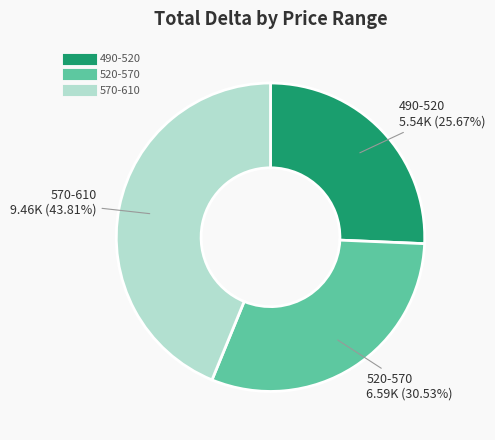

Is there any slice that represents more than half of the pie?

No